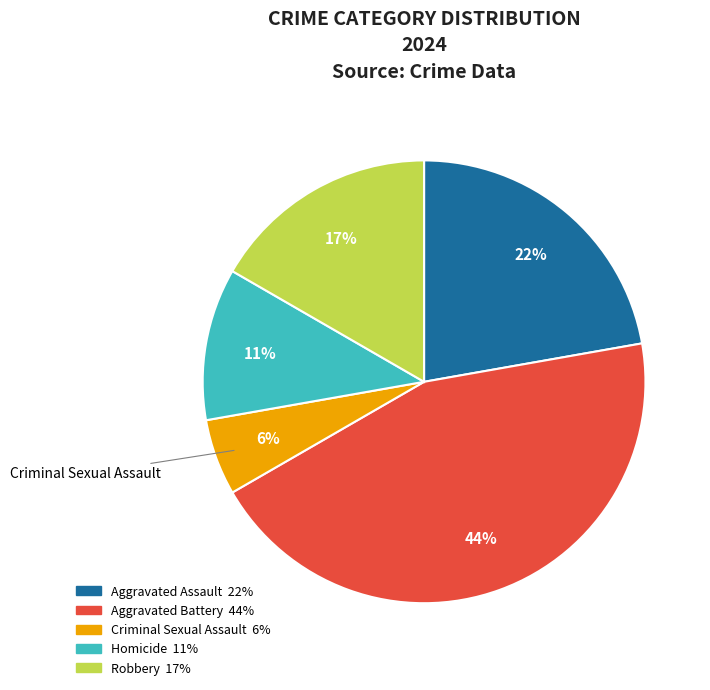

Is there any slice that represents more than half of the pie?

No